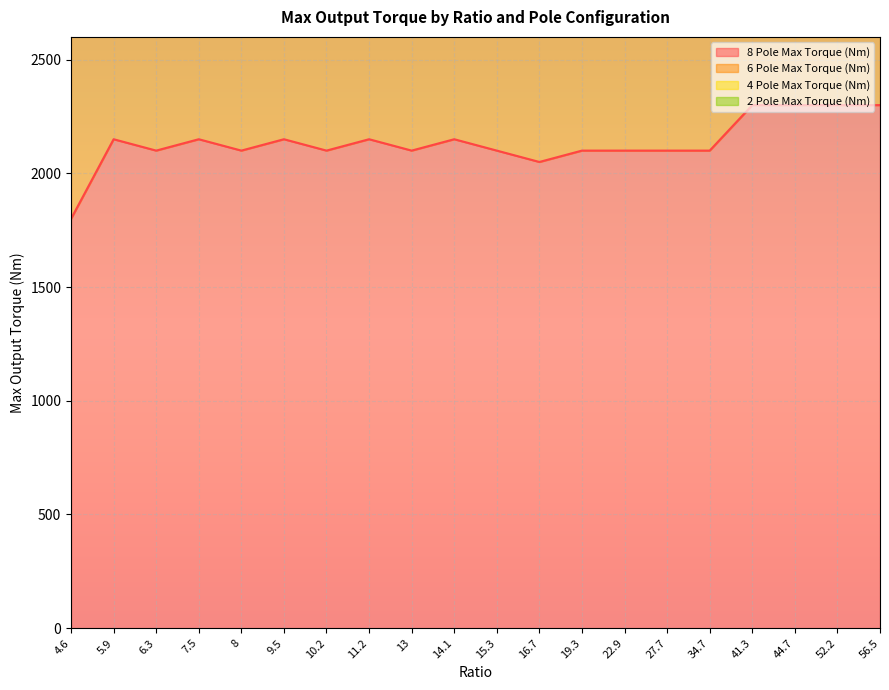

True or false: 8 Pole Max Torque (Nm) has a value of 2150 at 14.1.

True